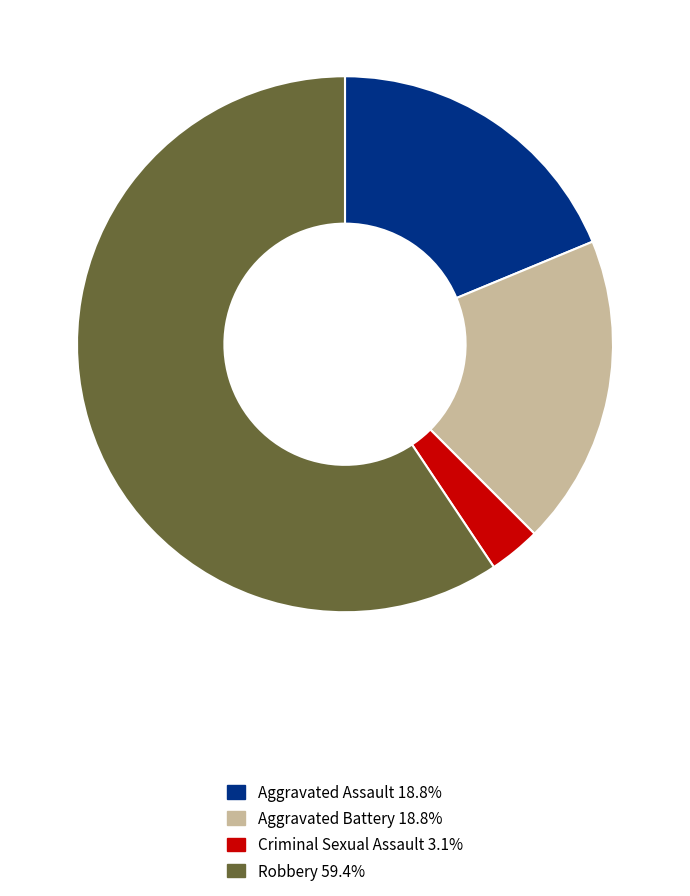

Approximately how many times larger is the value at Aggravated Assault 18.8% compared to Criminal Sexual Assault 3.1%?

6.0